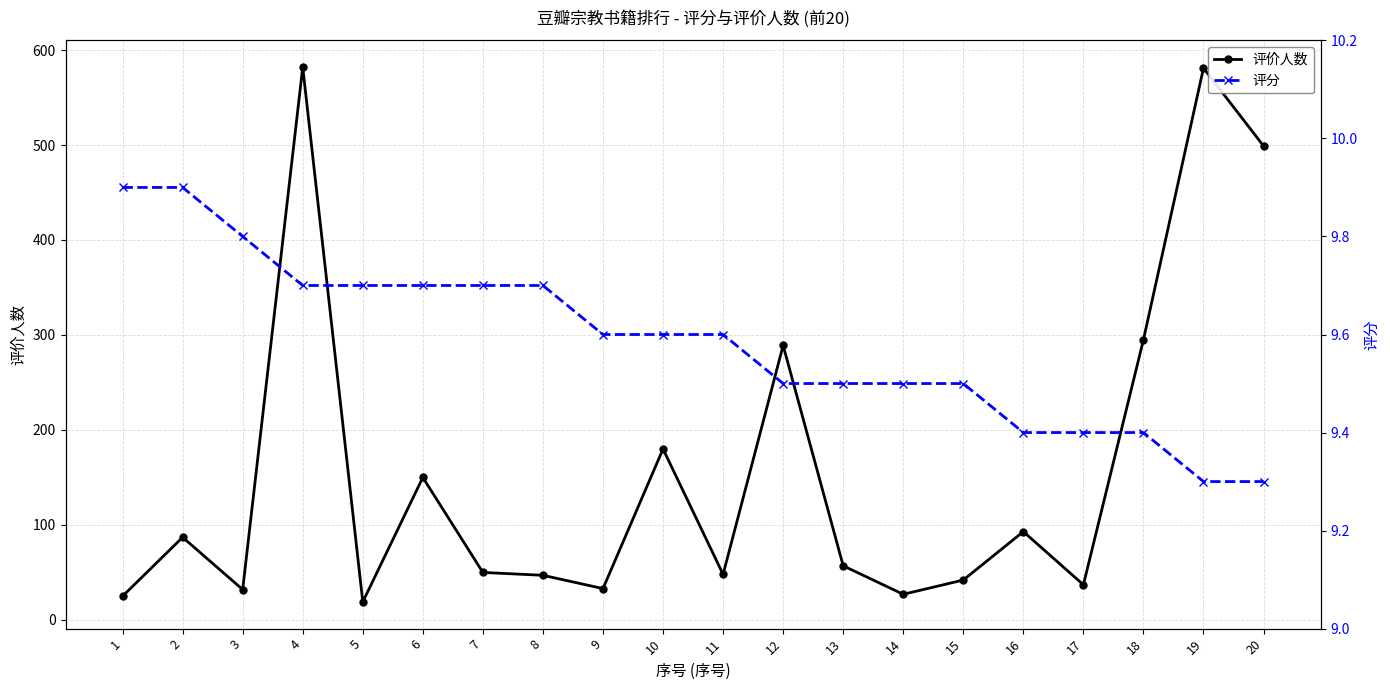

What is the sum of the 评分 values at 7 and 20?

19.0